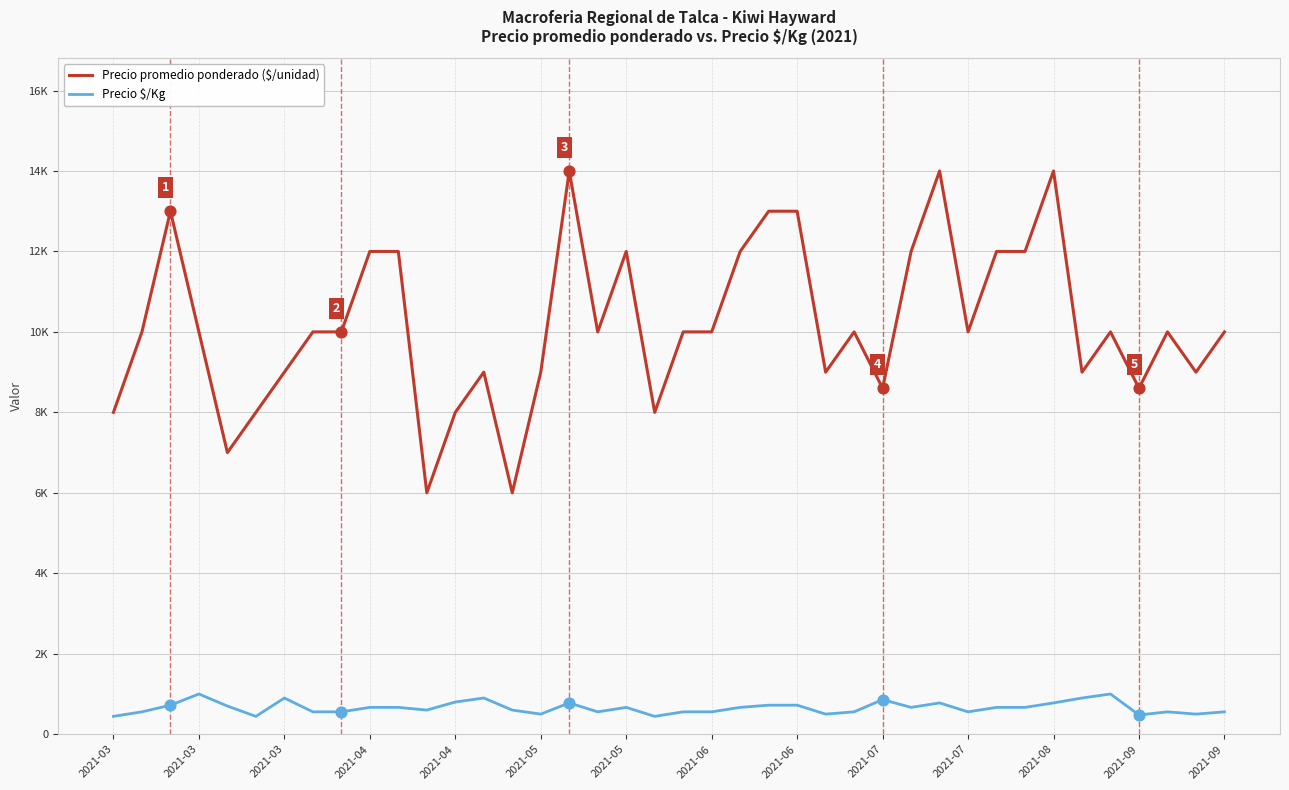

At how many categories does at least one series exceed 11295?

13